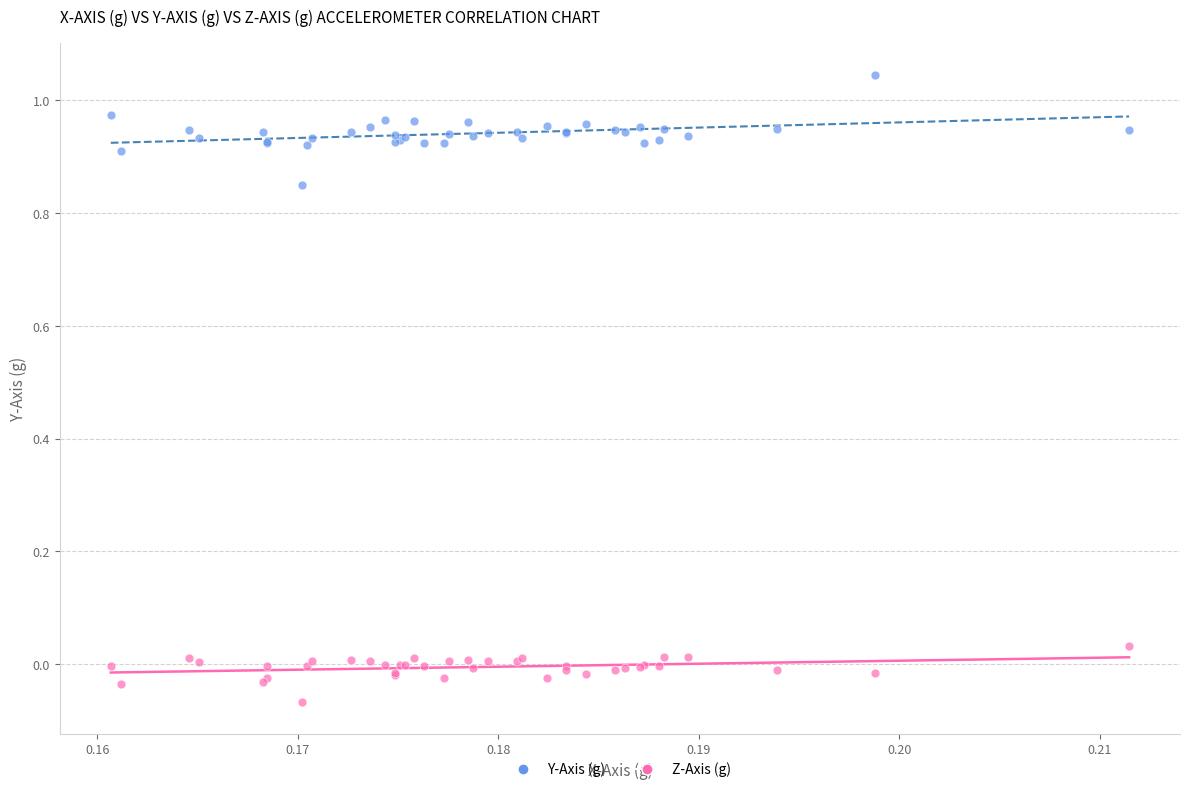

Which series has the largest Y range (max minus min)?

Y-Axis (g)